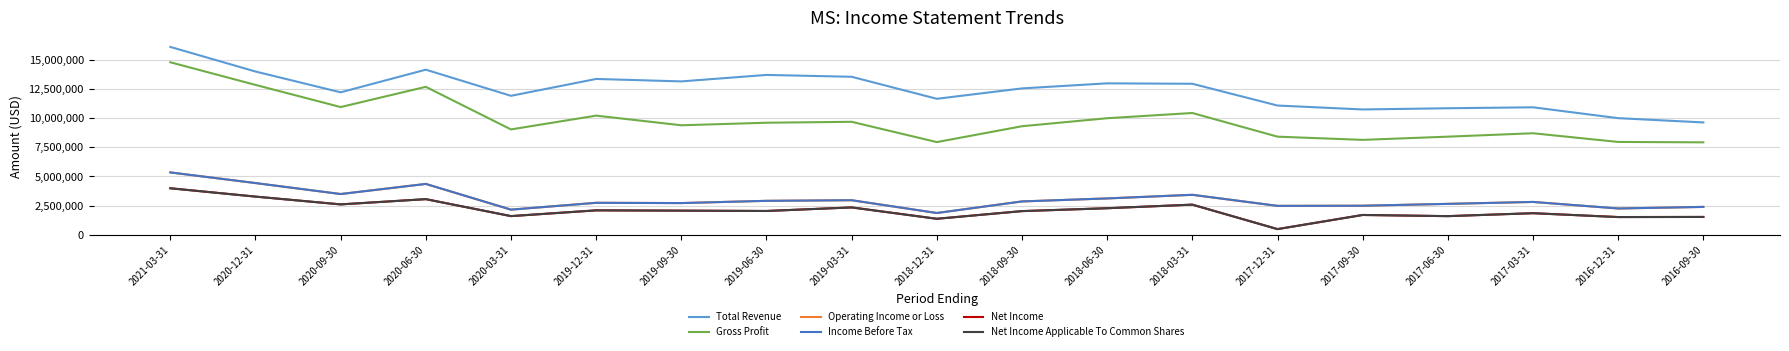

Which category has the lowest value across all series?

2017-12-31